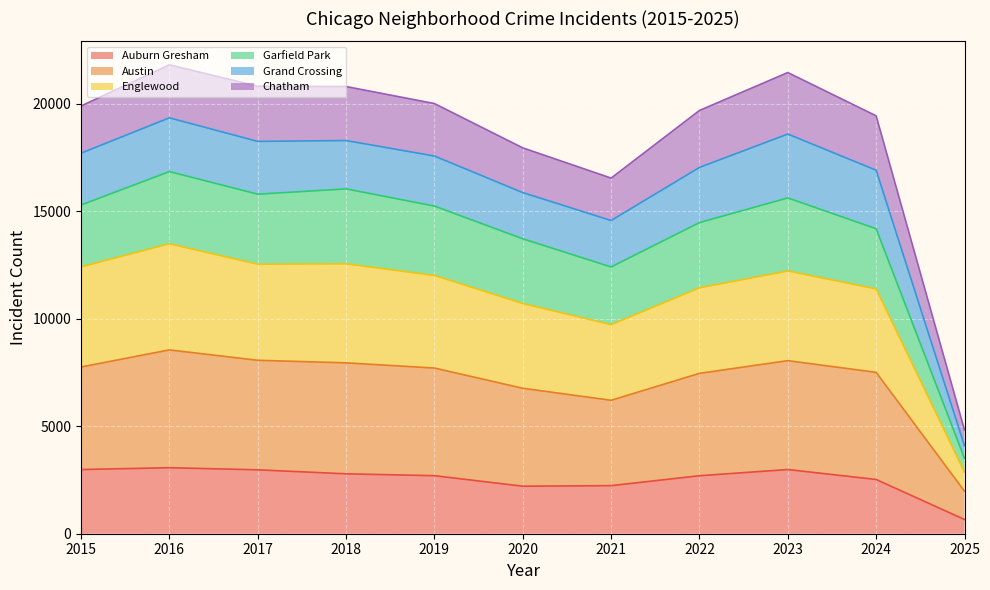

What is the sum of all Auburn Gresham values?

27835